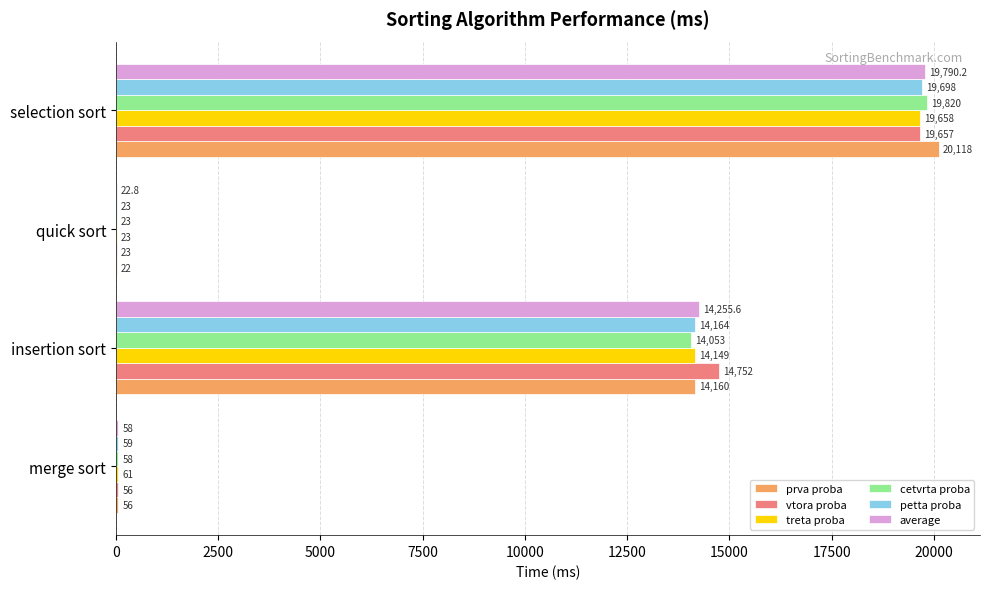

Which series changed the most between merge sort and insertion sort?

vtora proba